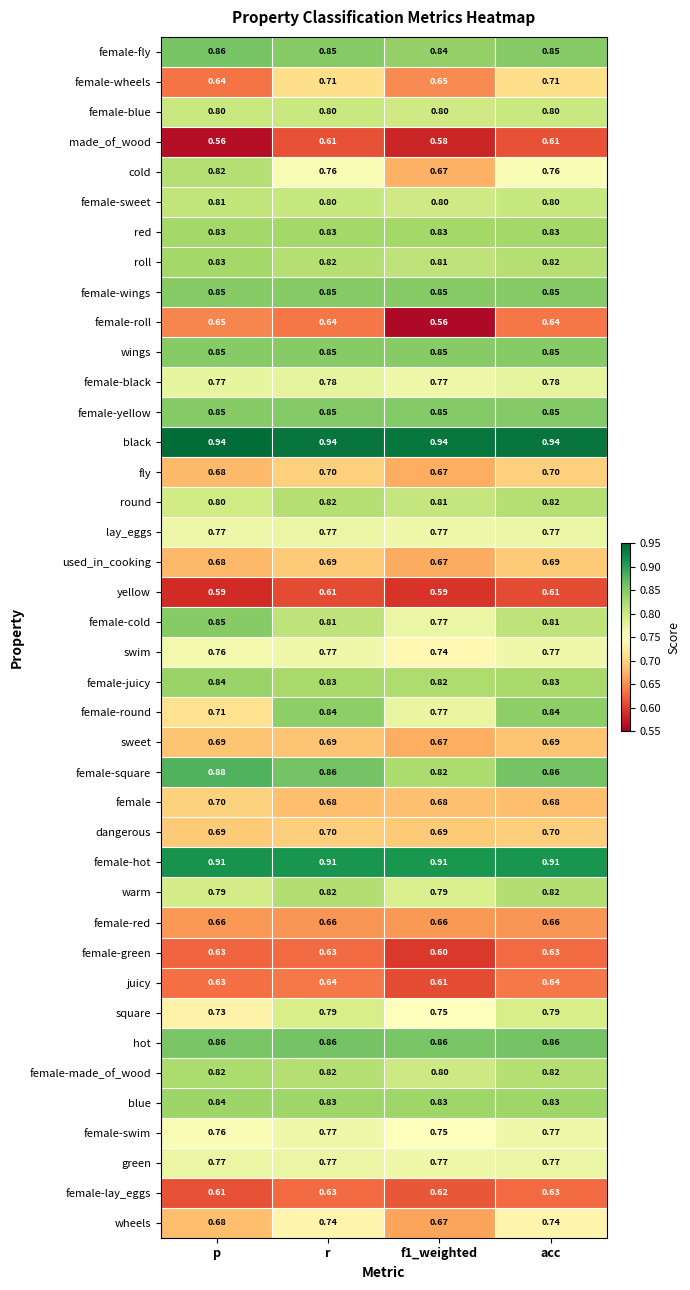

Which series has the largest range (max minus min)?

cold